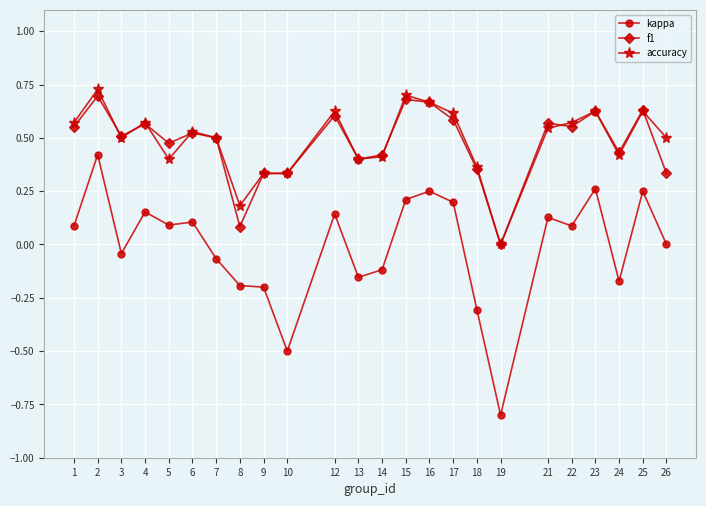

True or false: kappa has a value of -0.2 at 8.

True